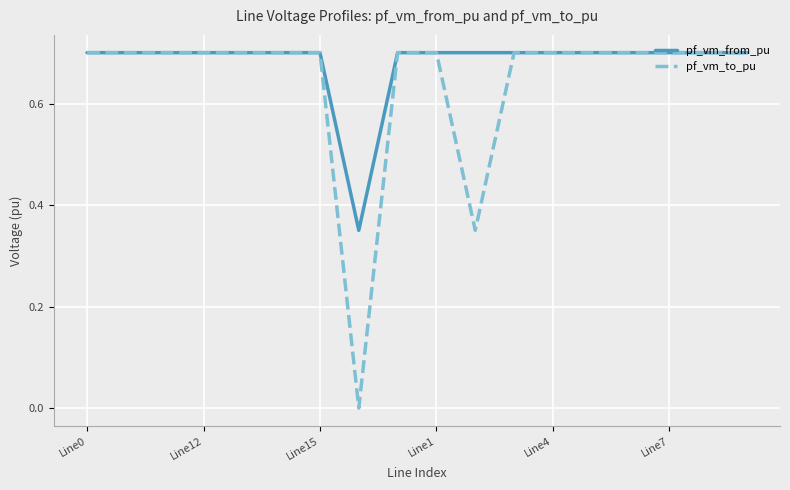

What is the average value of the pf_vm_to_pu series?

0.6